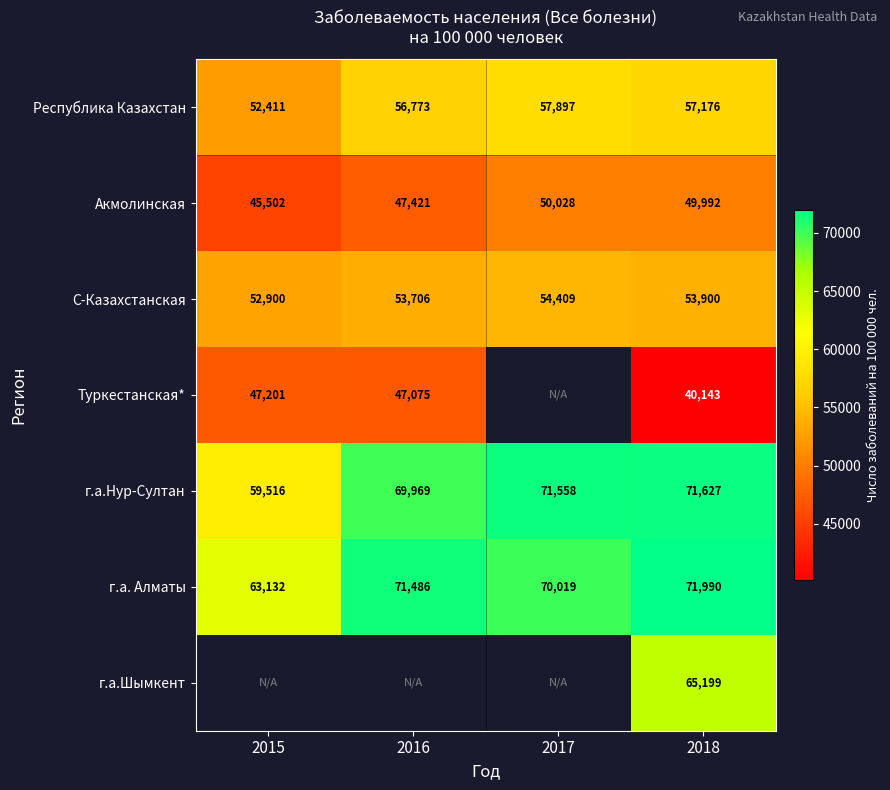

At how many categories does at least one series exceed 57330?

4